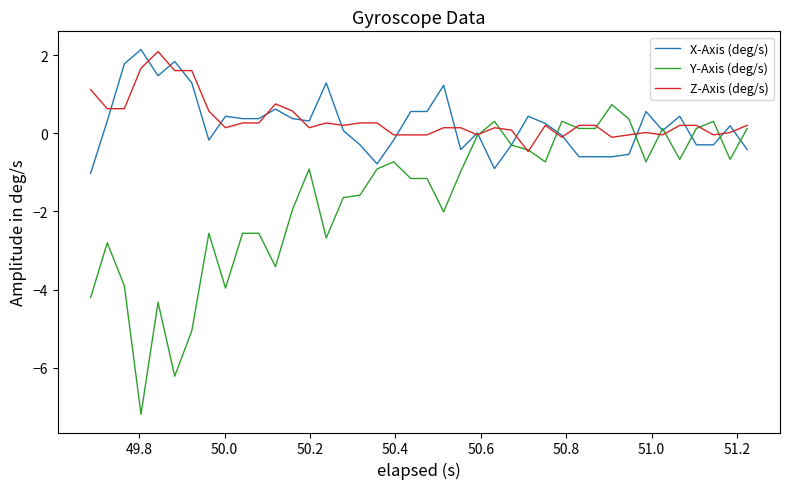

Count the number of data series in this chart.

3